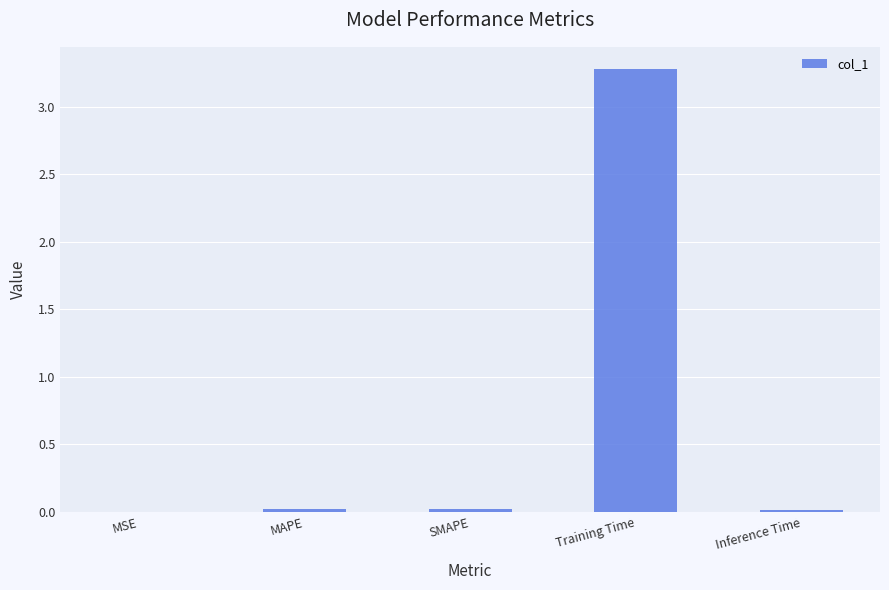

The chart shows a value of 0.0 at MAPE. True or false?

True